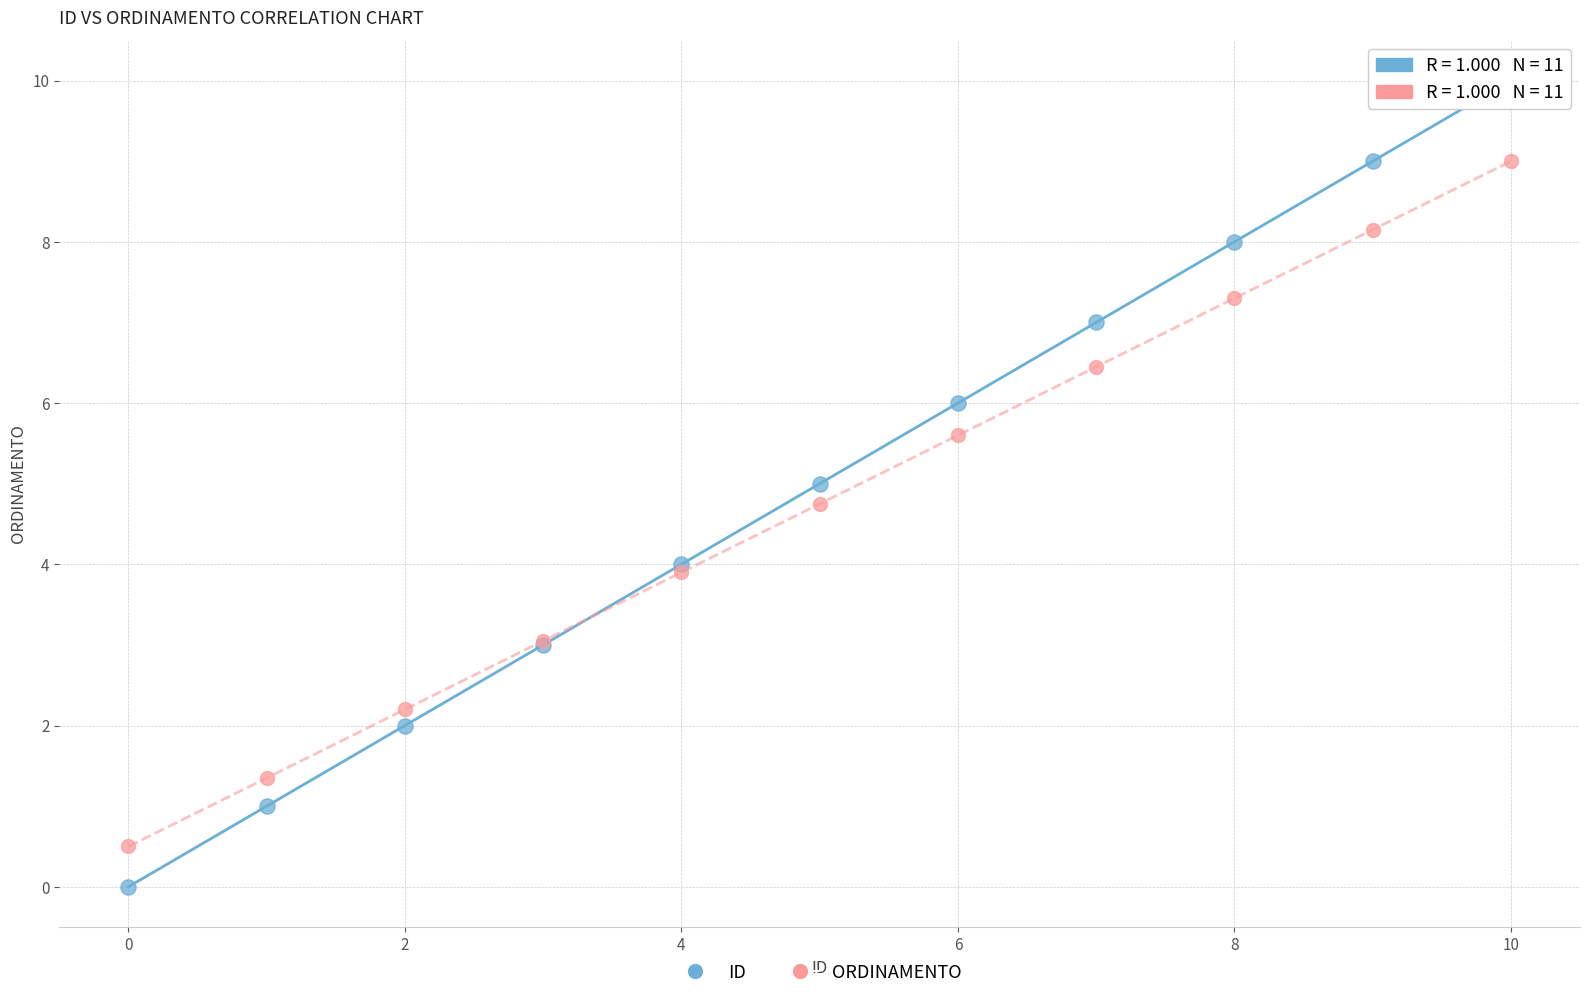

Which series contains the lowest Y value?

ID